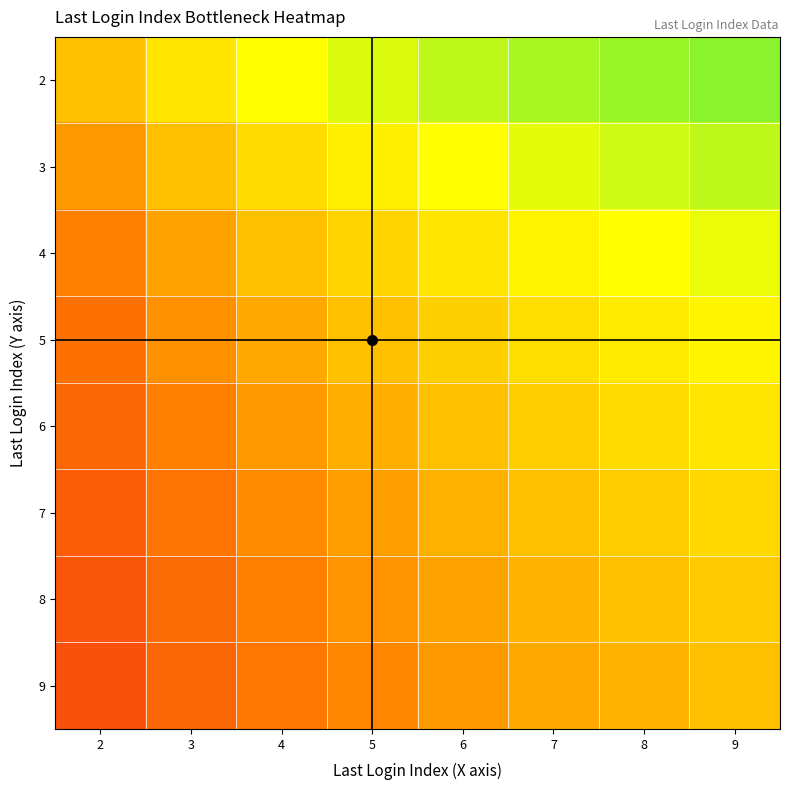

Rank the series at 3 from lowest to highest value.

9, 8, 7, 6, 5, 4, 3, 2